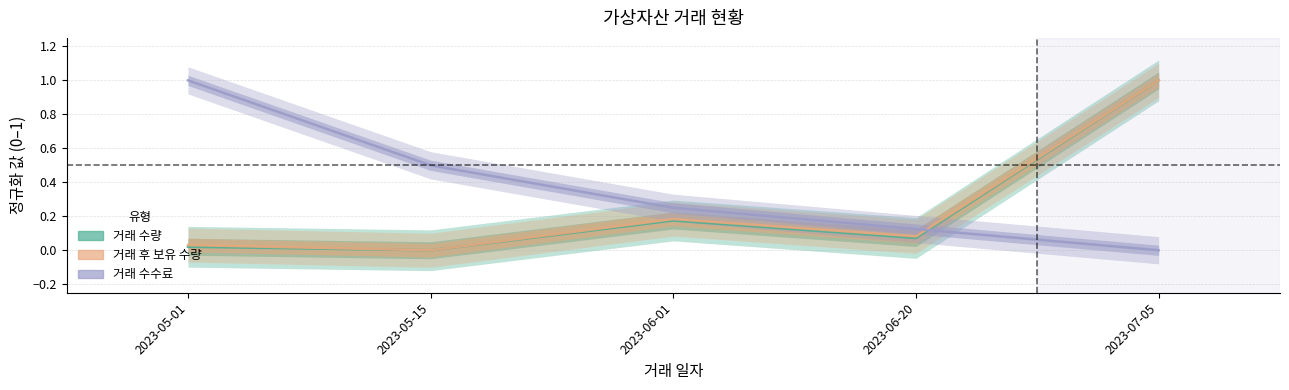

Reading left to right, what are all the values shown in this chart?

거래 수량: 0.0	0.0	0.2	0.1	1.0
거래 후 보유 수량: 0.0	0.0	0.2	0.1	1.0
거래 수수료: 1.0	0.5	0.2	0.1	0.0